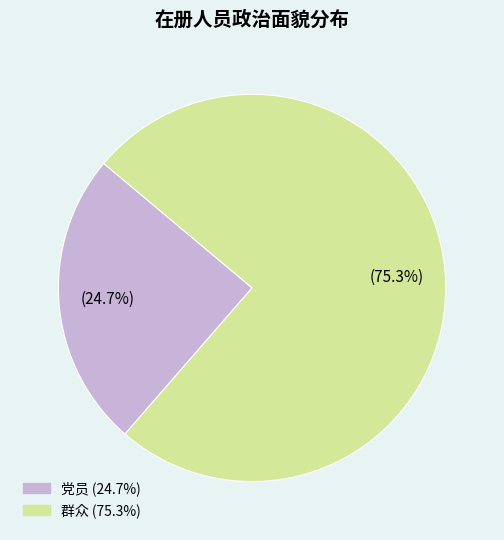

Does 群众 account for over 50% of the chart?

Yes